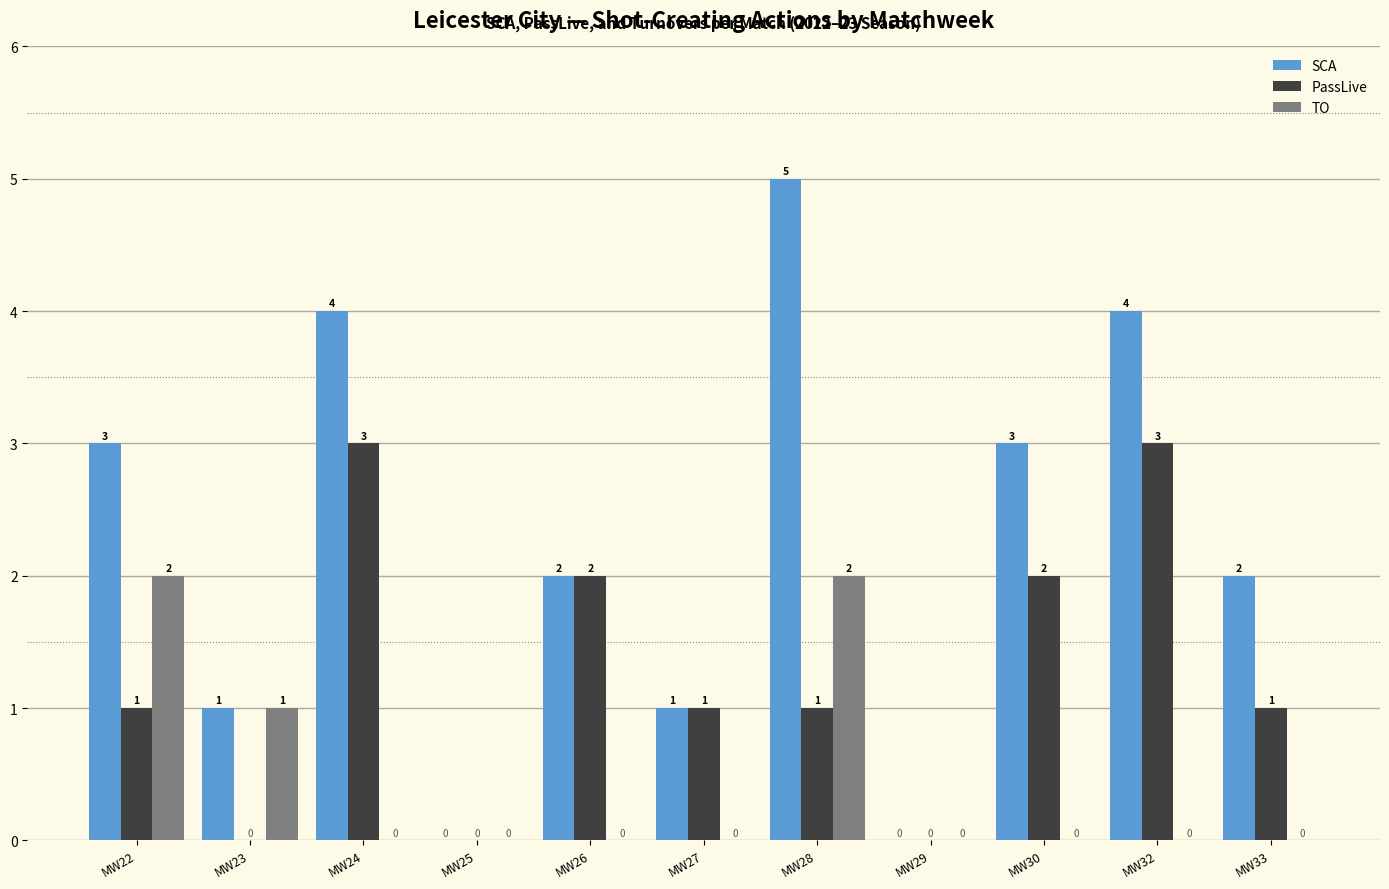

Does the chart contain stacked bars?

No